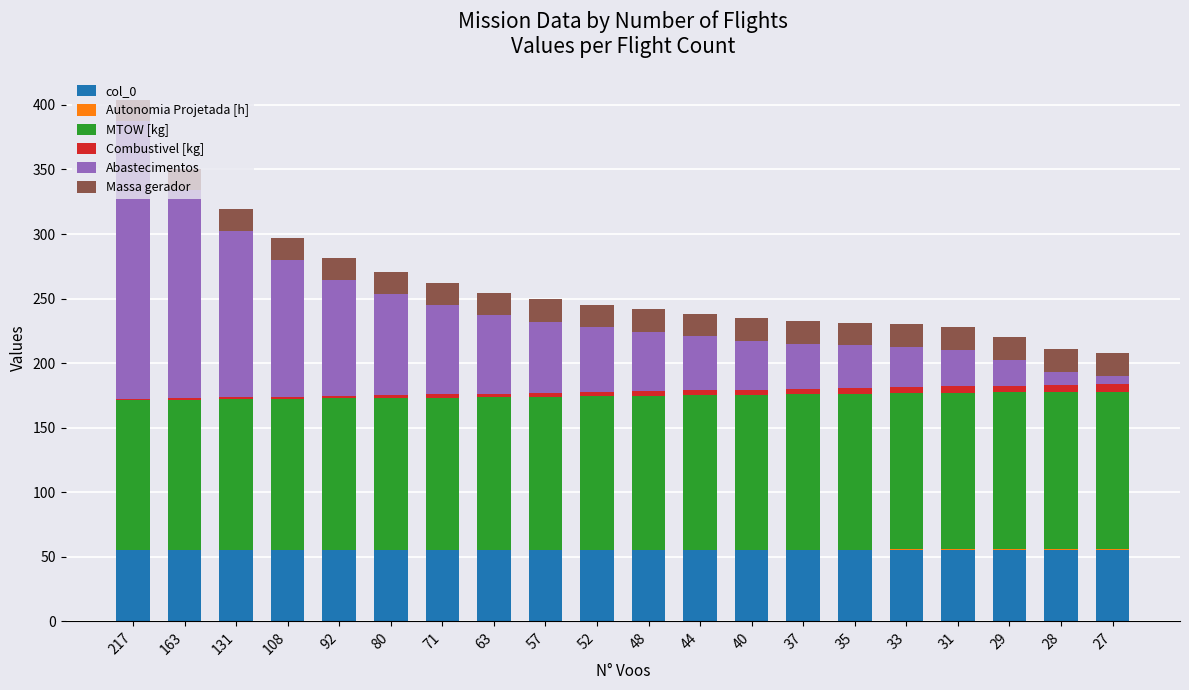

At which category is the sum across all series the highest?

217